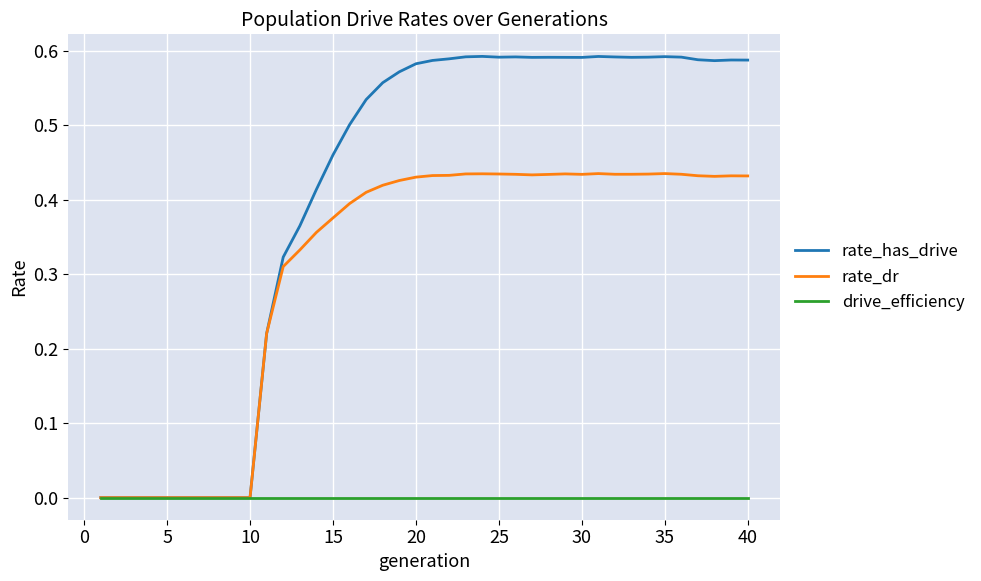

Which series has the widest spread of values?

rate_has_drive